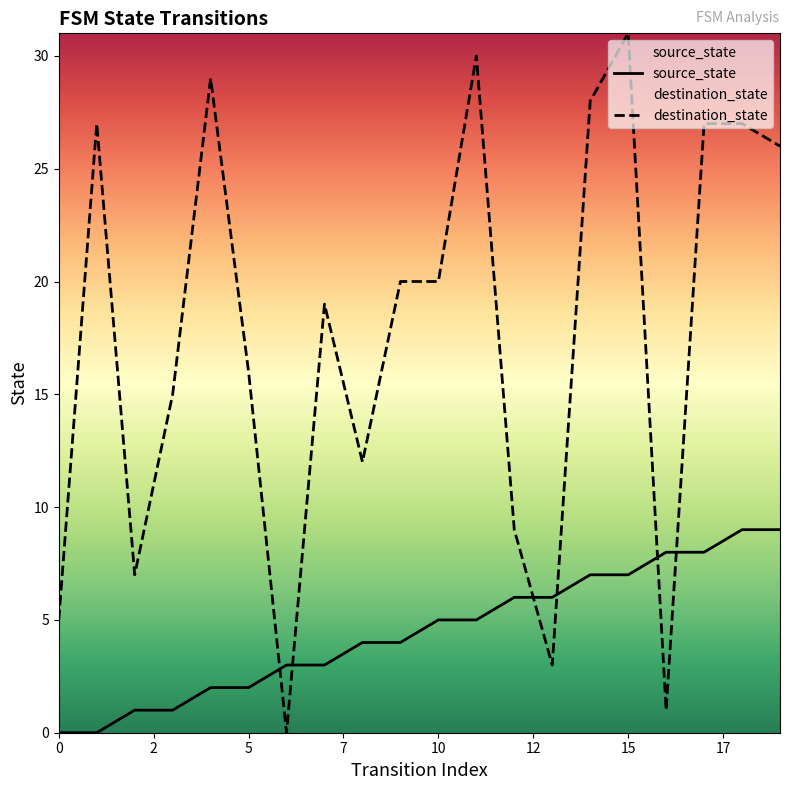

What is the maximum value shown in the chart?

31